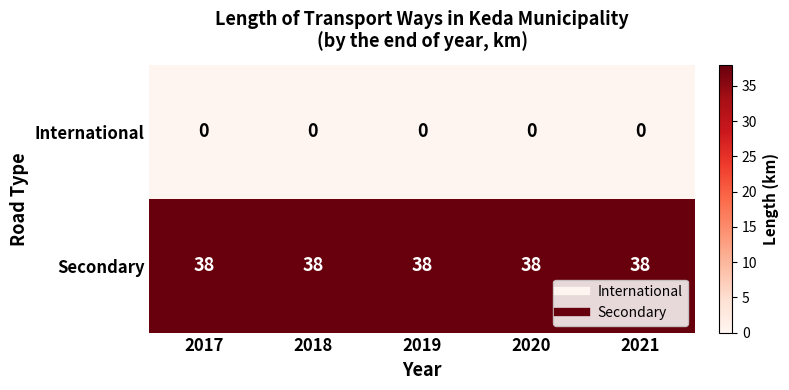

What is the difference between the highest and lowest values at 2018?

38